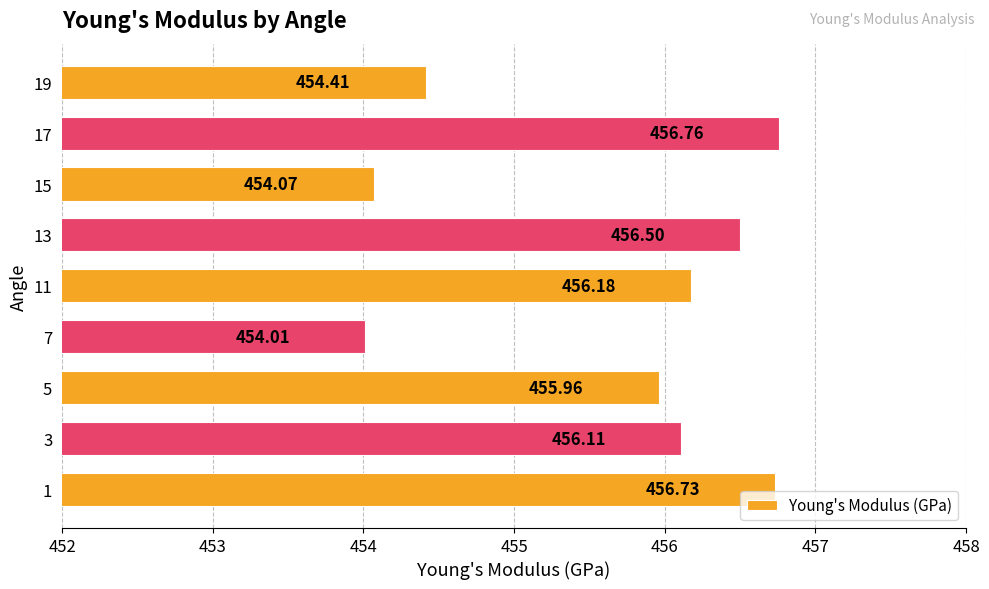

How many values are below 456?

4